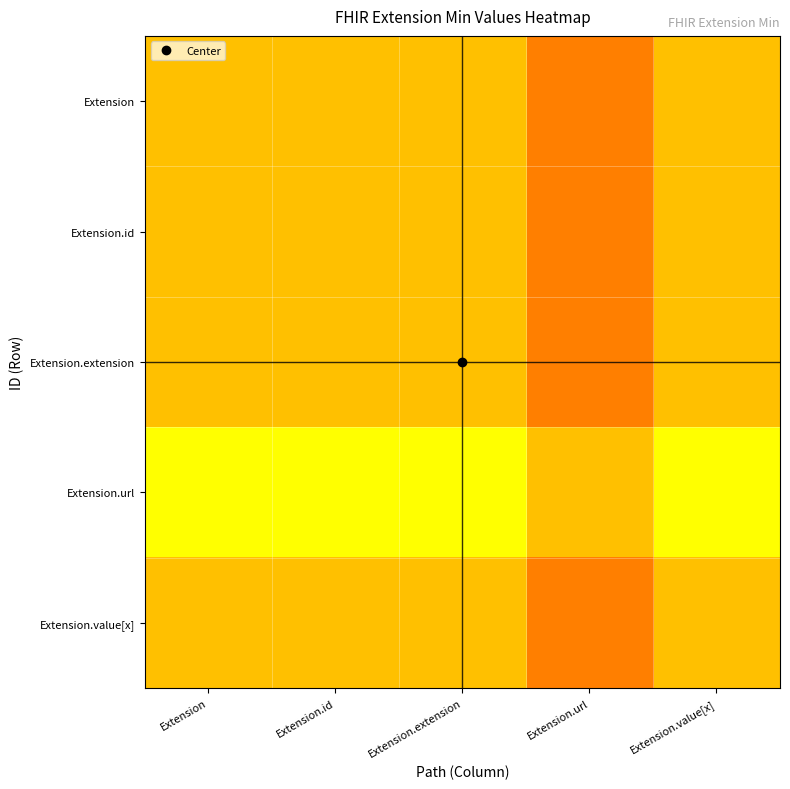

Which series changed the most between Extension.id and Extension.url?

Extension